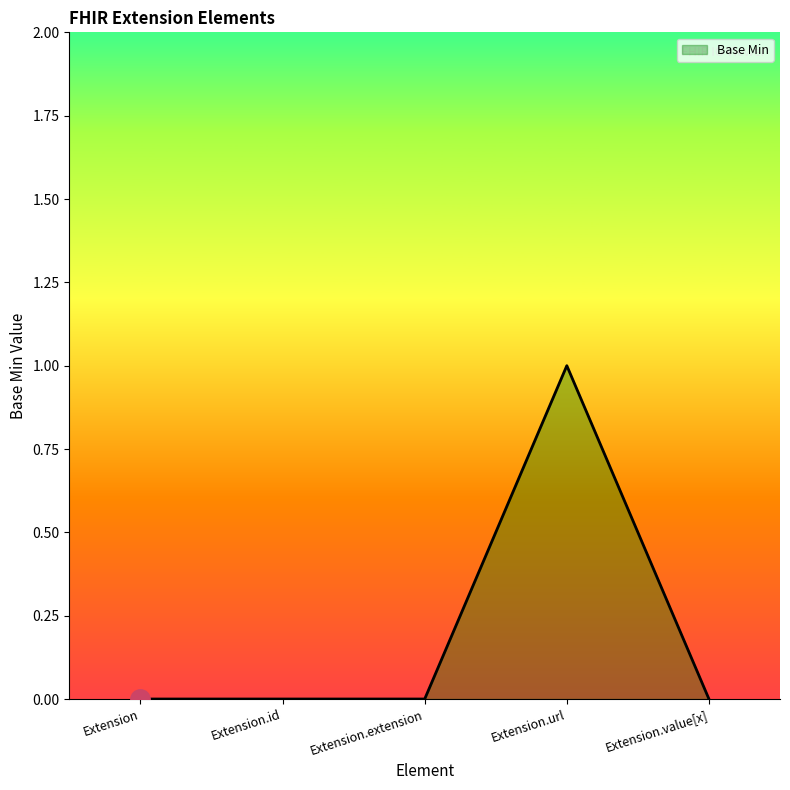

What position from the right is Extension.id?

4